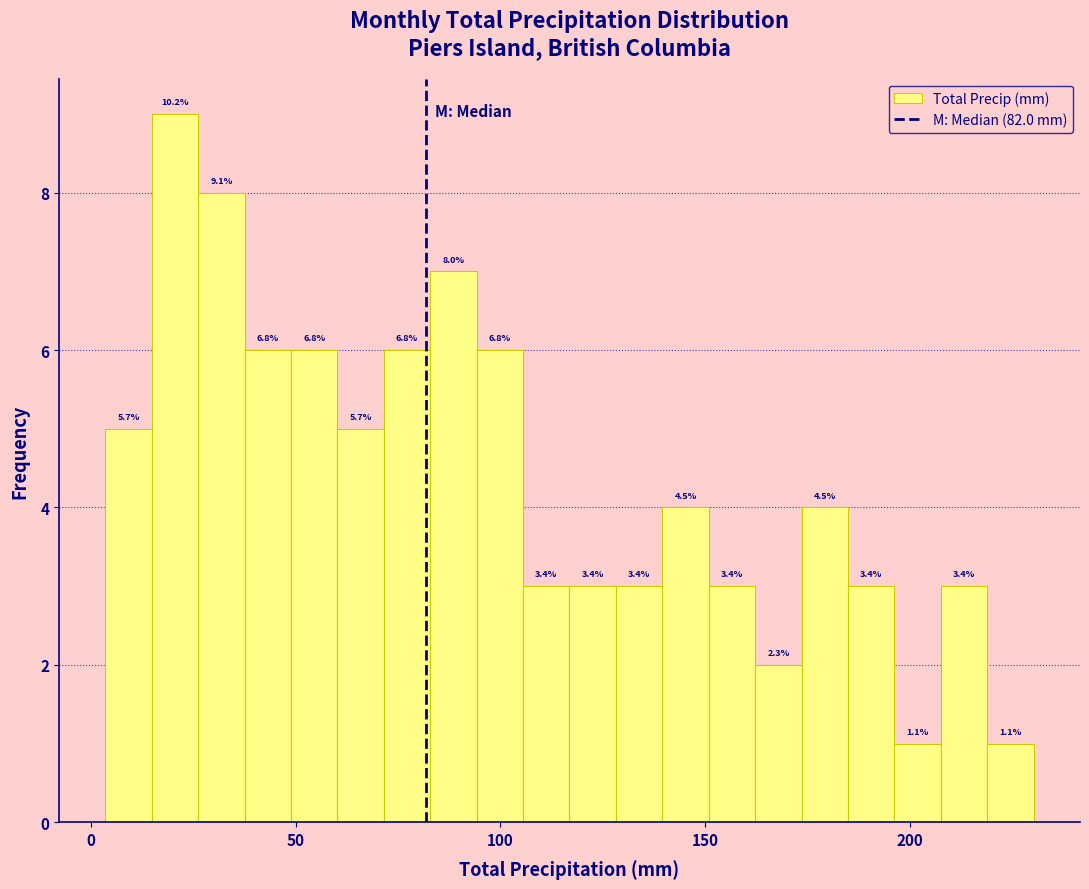

Around what value on the x-axis is the tallest bar? Give the approximate position of its centre, as read against the axis.

20